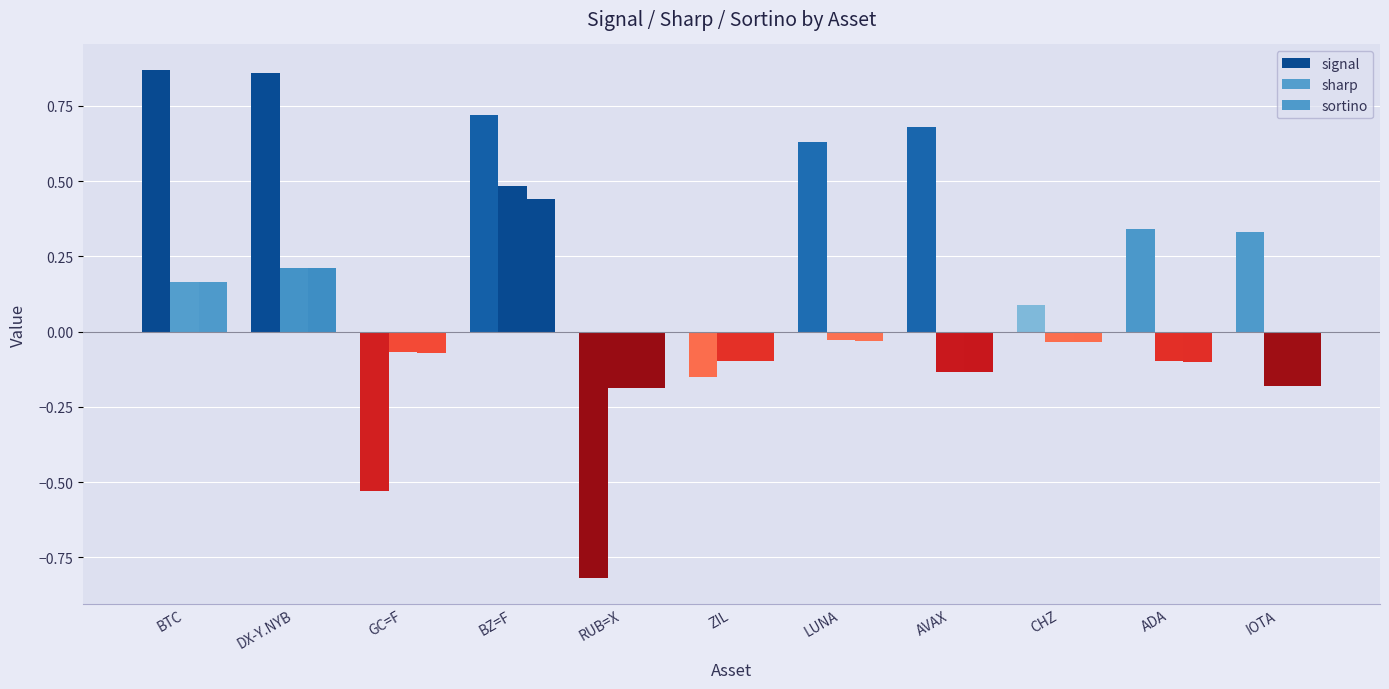

Rank the series by their maximum value, from highest to lowest.

signal, sharp, sortino